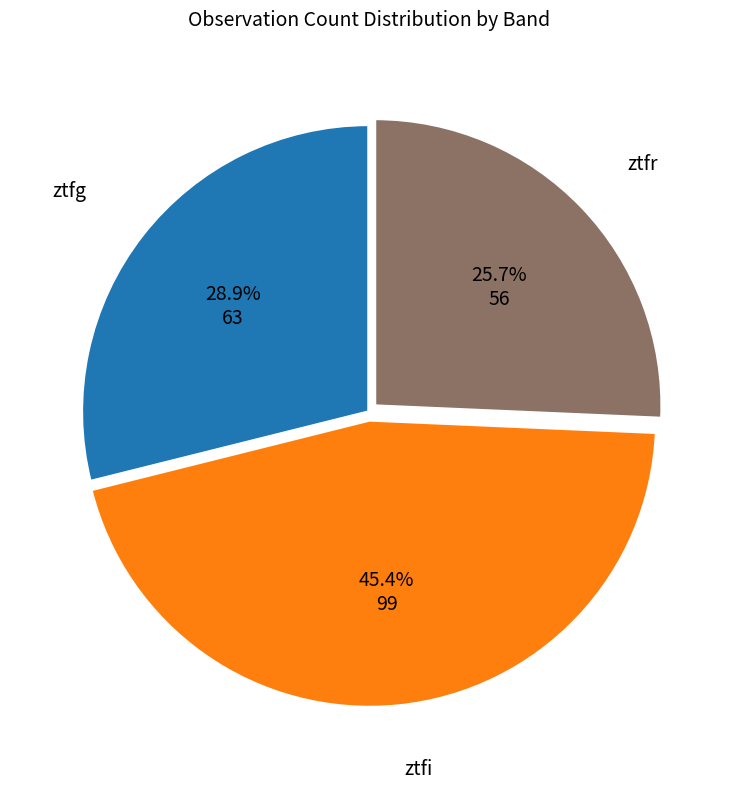

What is the ratio of the value at ztfi to the value at ztfg?

1.6